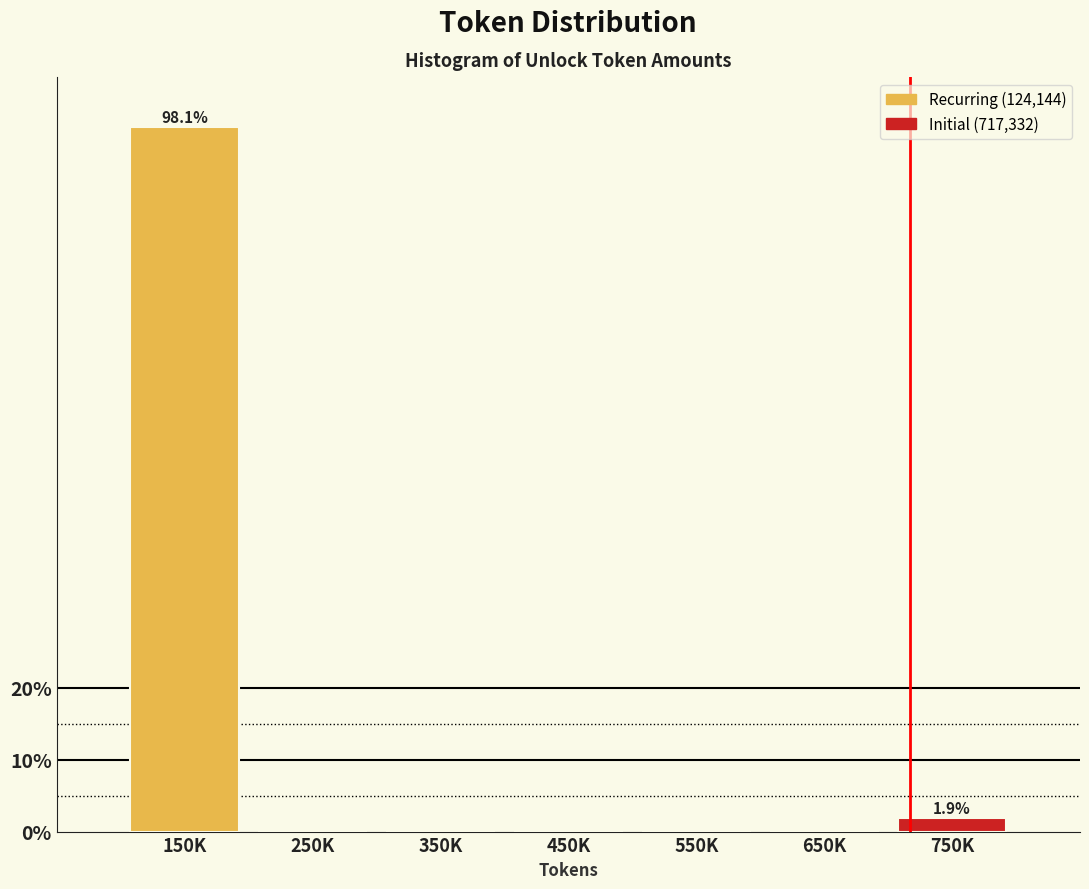

Reading left to right, transcribe all the data shown in this chart.

150K=98.1	250K=0.0	350K=0.0	450K=0.0	550K=0.0	650K=0.0	750K=1.9